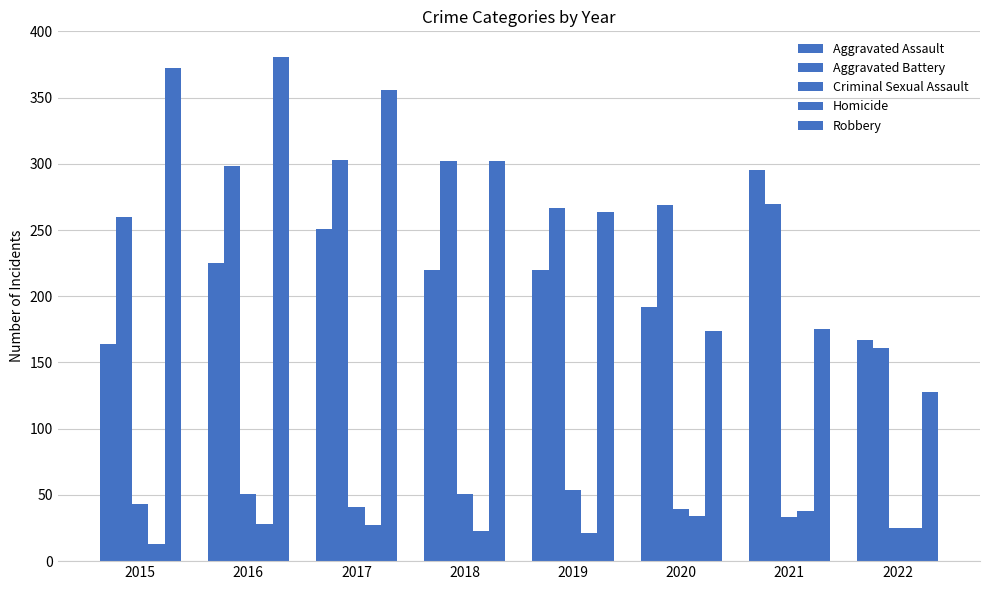

At 2017, list the series in order from smallest to largest.

Homicide, Criminal Sexual Assault, Aggravated Assault, Aggravated Battery, Robbery